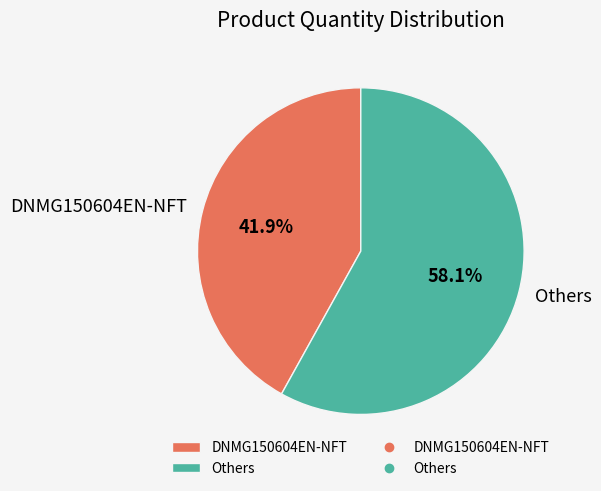

Which category has the biggest portion of the pie?

Others